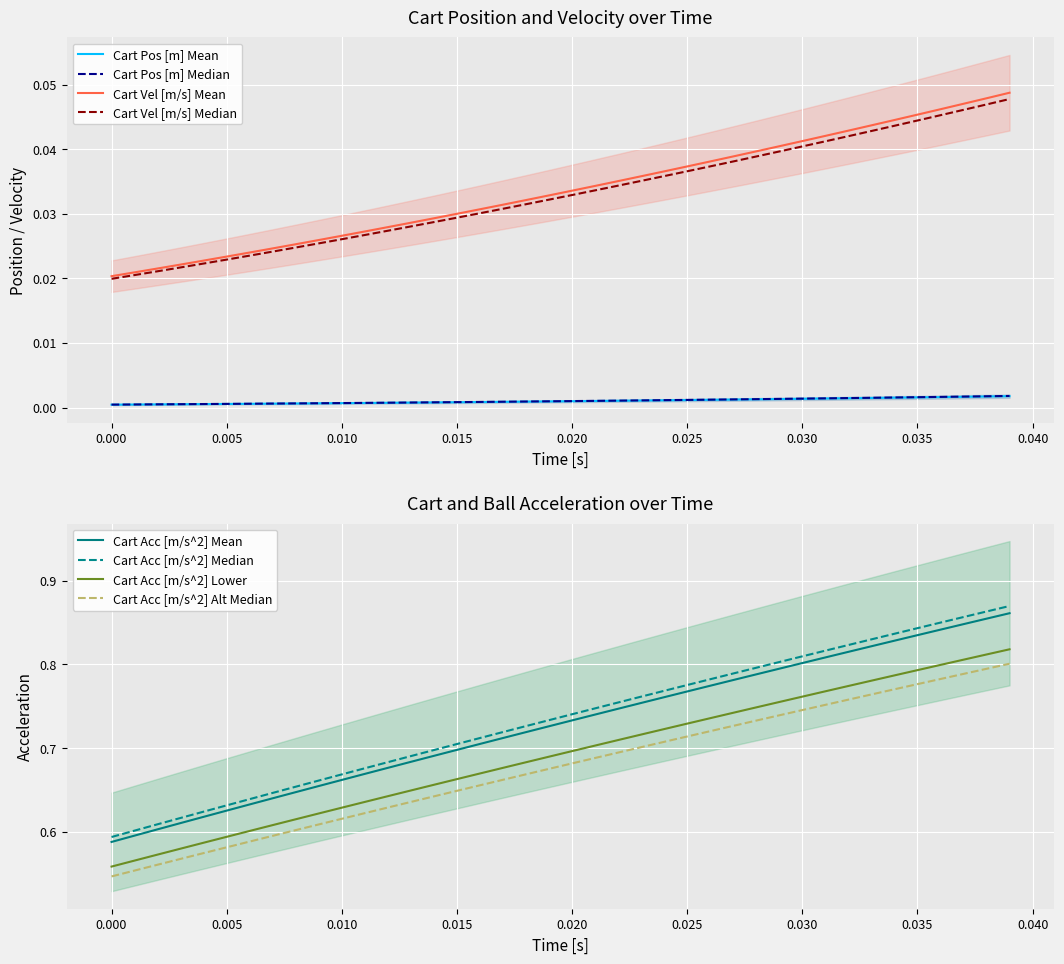

True or false: Cart Vel [m/s] Mean and Cart Pos [m] Mean cross at least once.

False